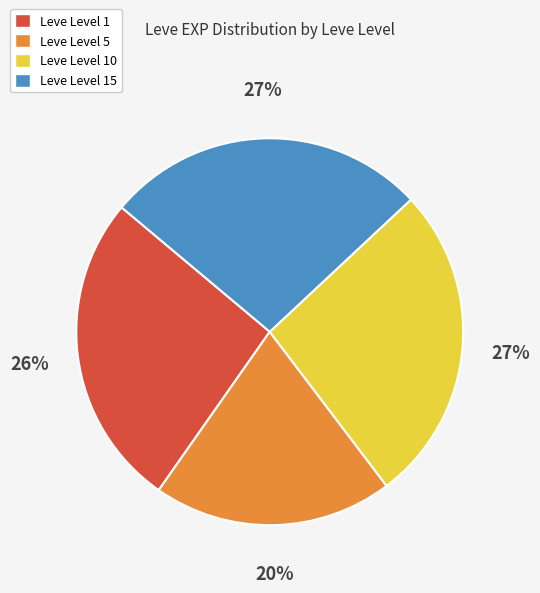

Do Leve Level 10 and Leve Level 15 together represent more than half of the pie?

Yes